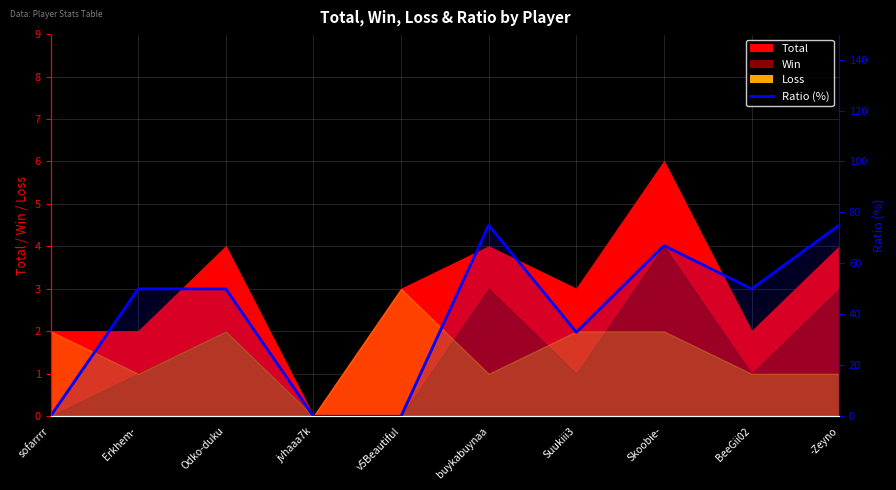

Which category has the lowest value across all series?

sofarrrr